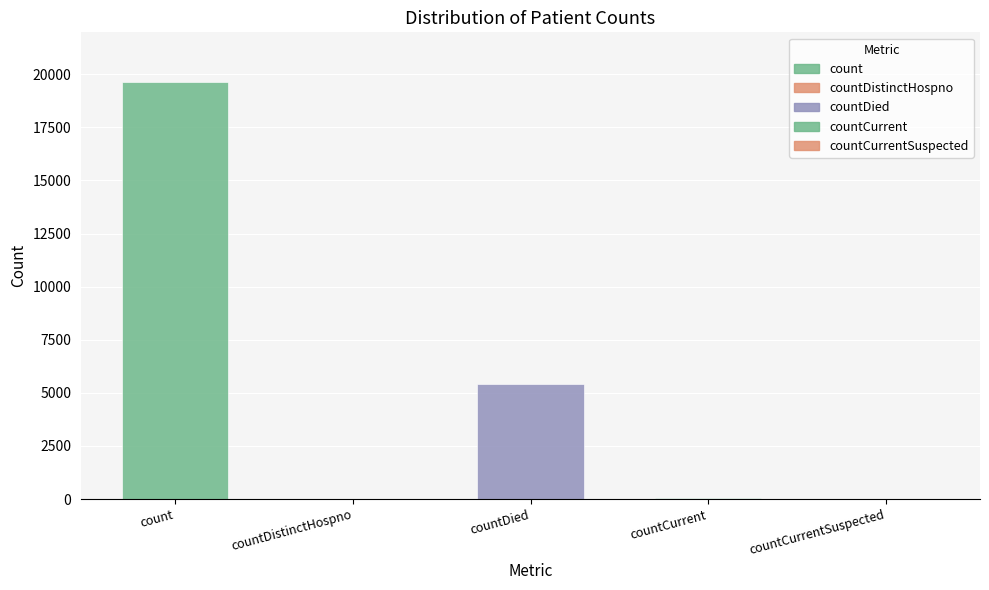

Reading left to right, extract all data points from this chart.

count=19617	countDistinctHospno=25	countDied=5418	countCurrent=32	countCurrentSuspected=0